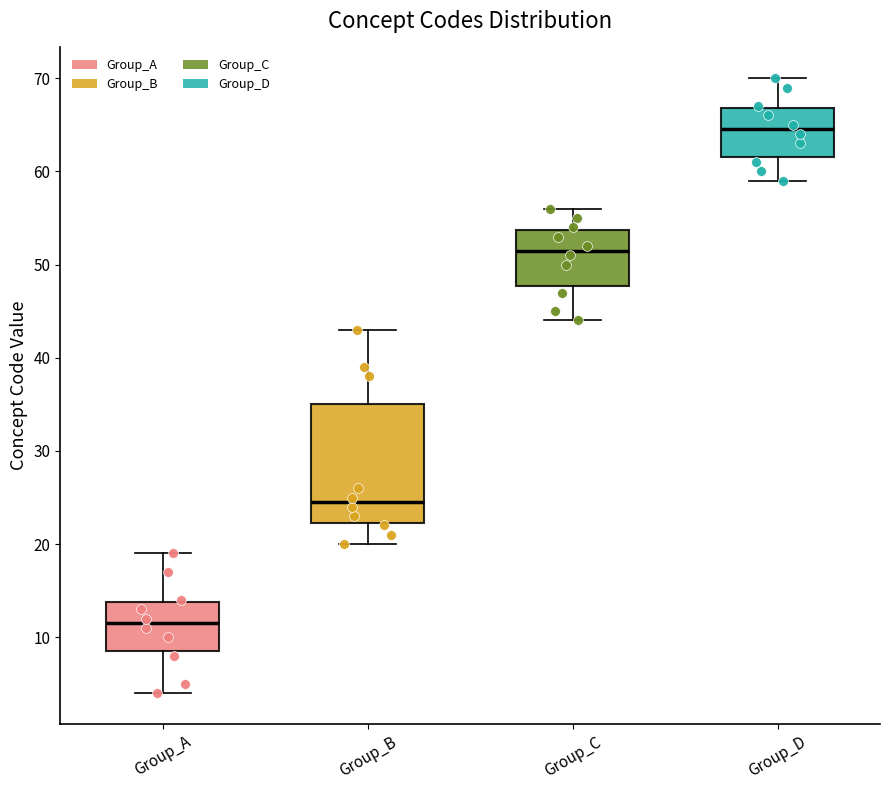

Where is the lower edge of the box for Group_C on the y-axis? The values are not printed on the chart, so give them approximately, as read against the axis.

48